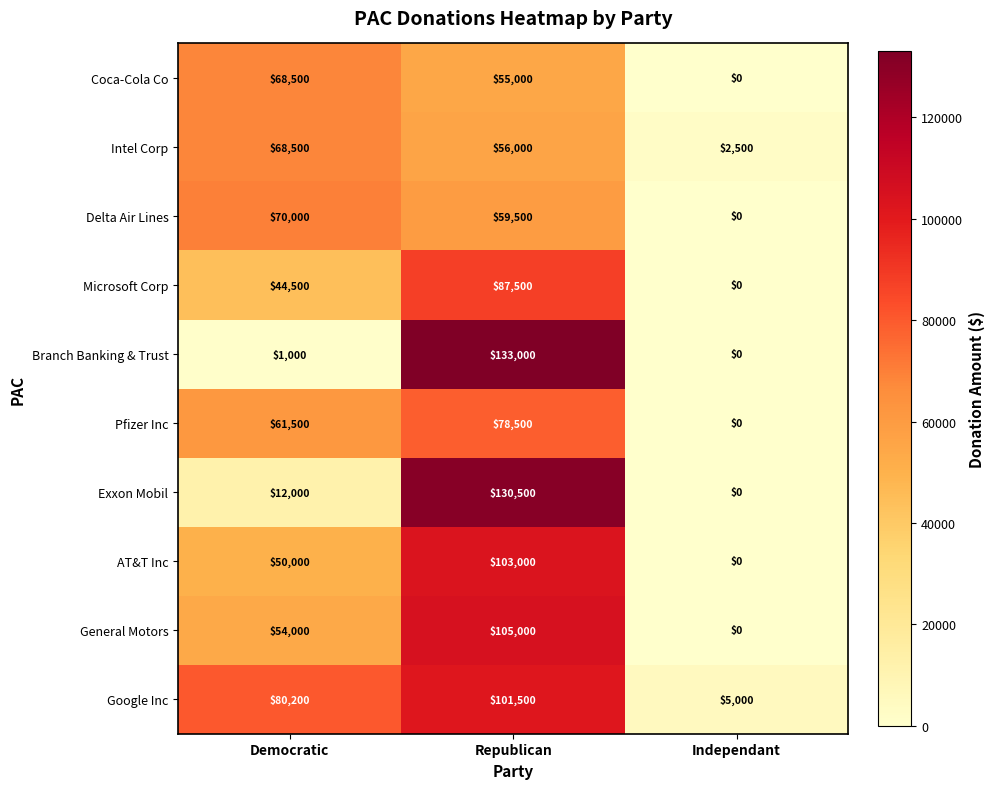

Count the number of data series in this chart.

10